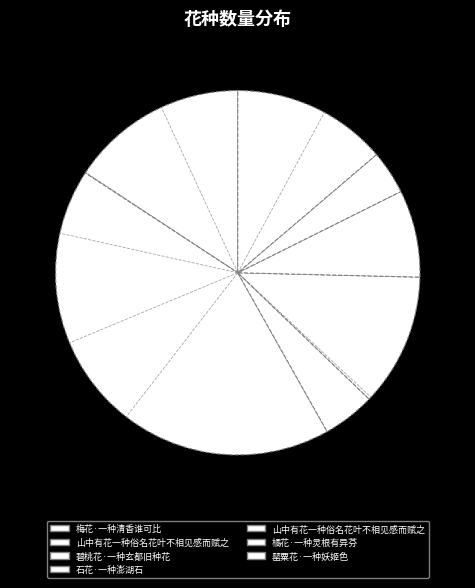

How many slices are in this pie chart?

7